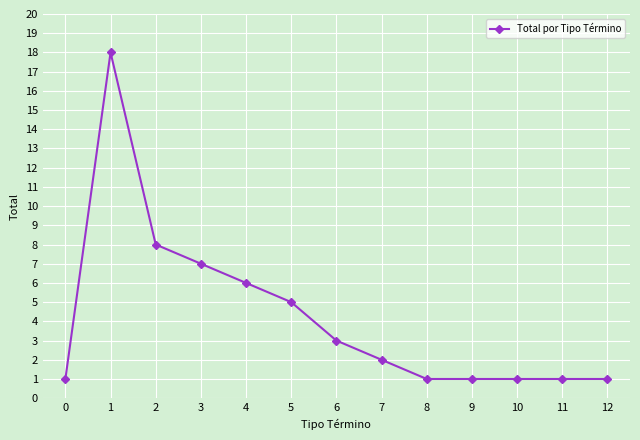

What is the difference between the values at 5 and 8?

4